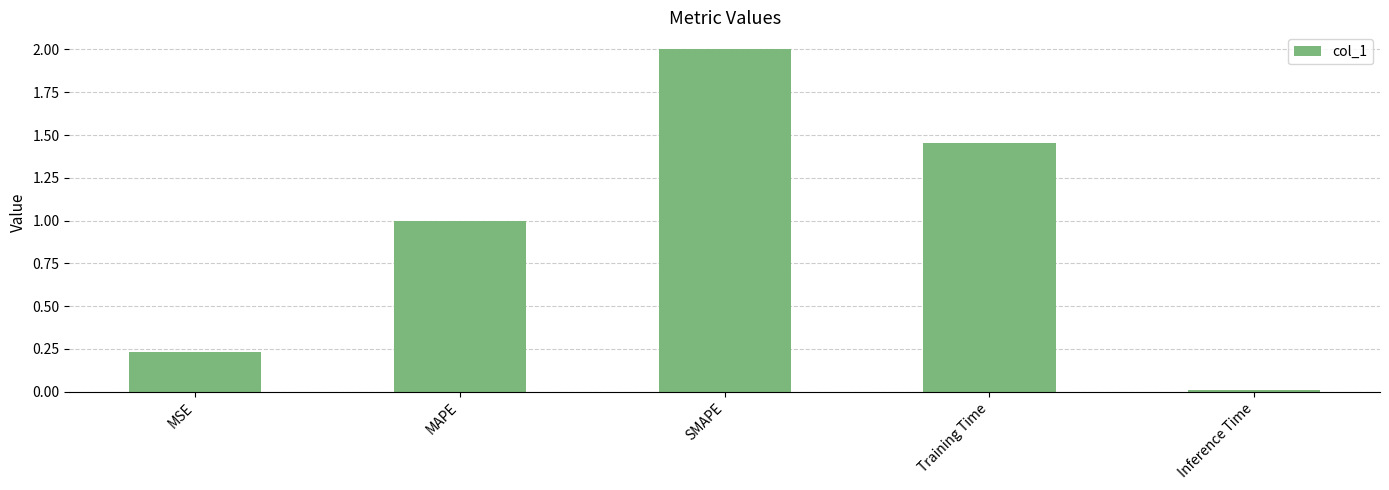

What is the change in value from MSE to SMAPE?

+1.8